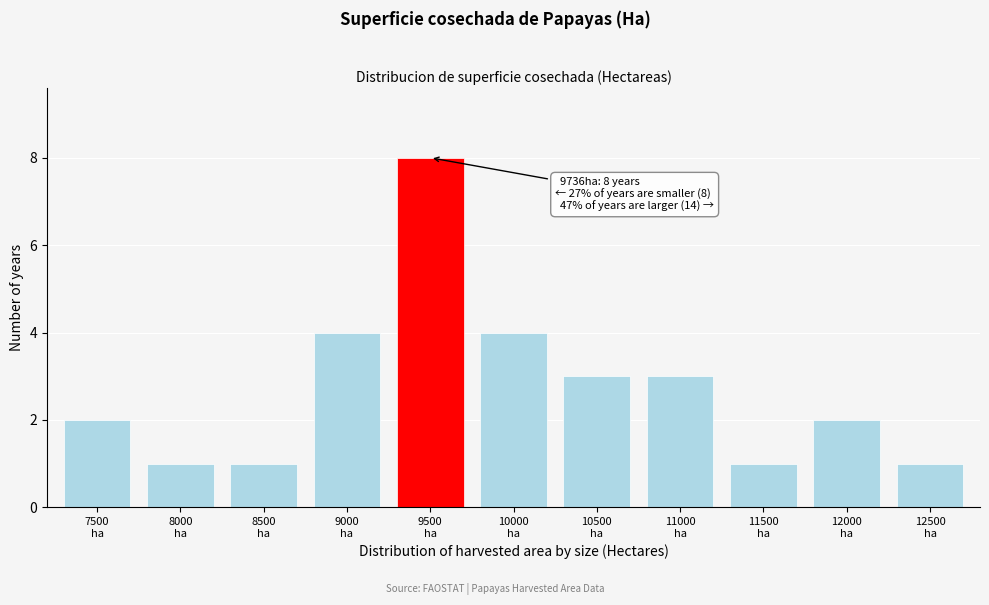

What is the maximum value shown in the chart?

8